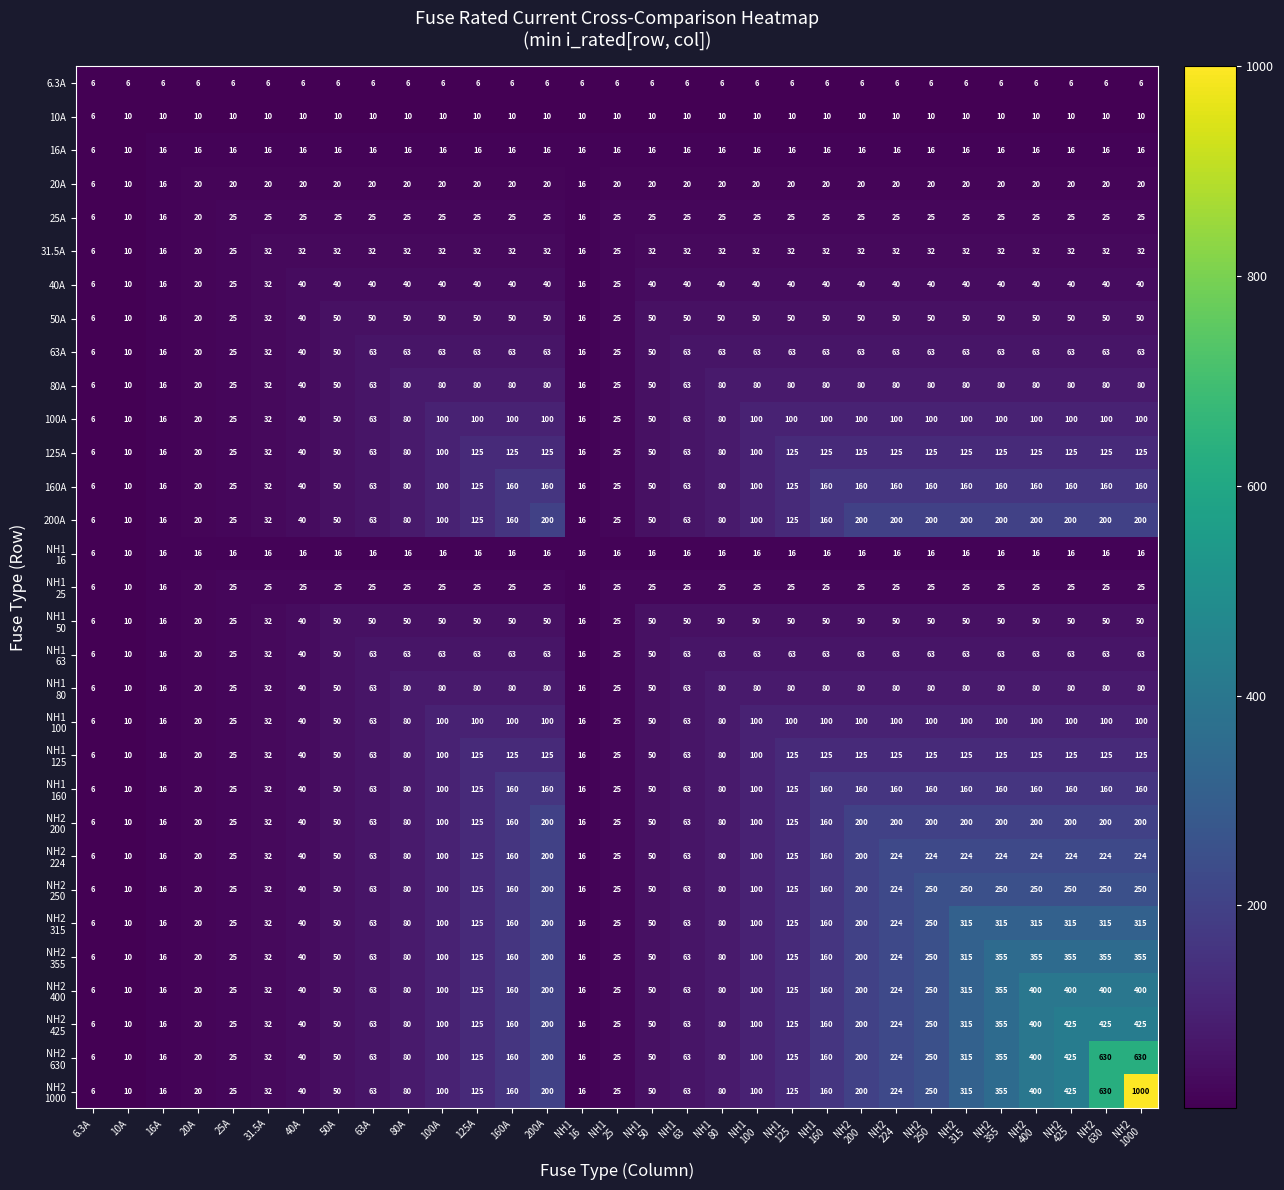

What is the maximum value shown in the chart?

1000